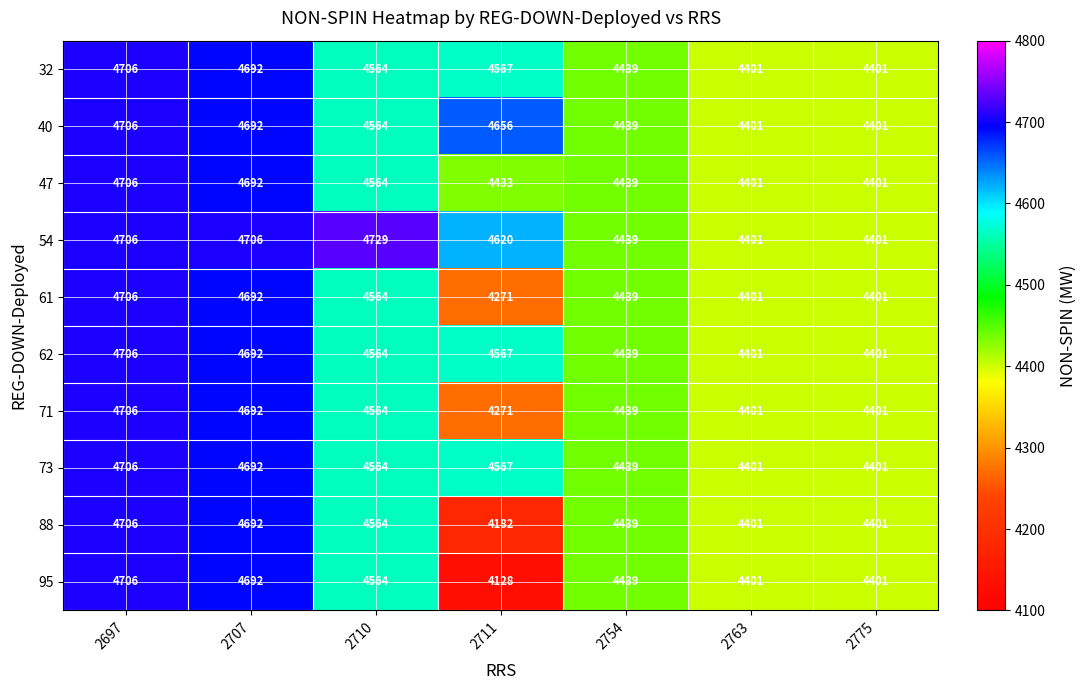

What is the difference between the second highest and minimum values in the 95 series?

564